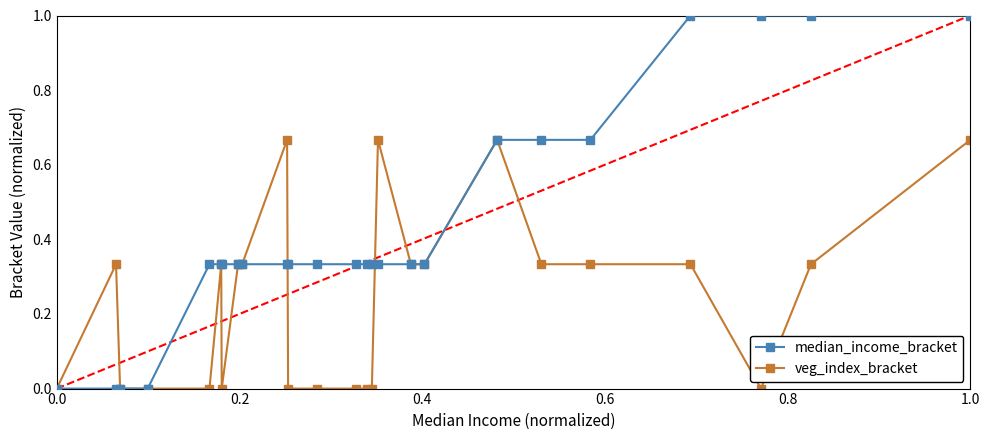

How many categories are shown in the chart?

25